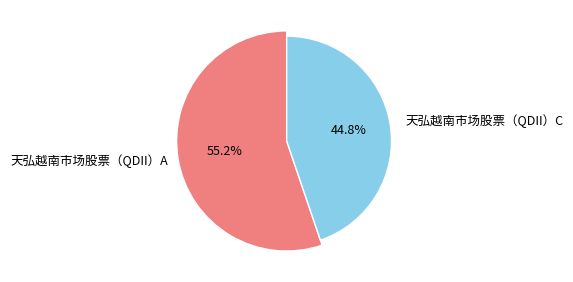

What percentage do 天弘越南市场股票（QDII）A and 天弘越南市场股票（QDII）C together represent?

100.0%